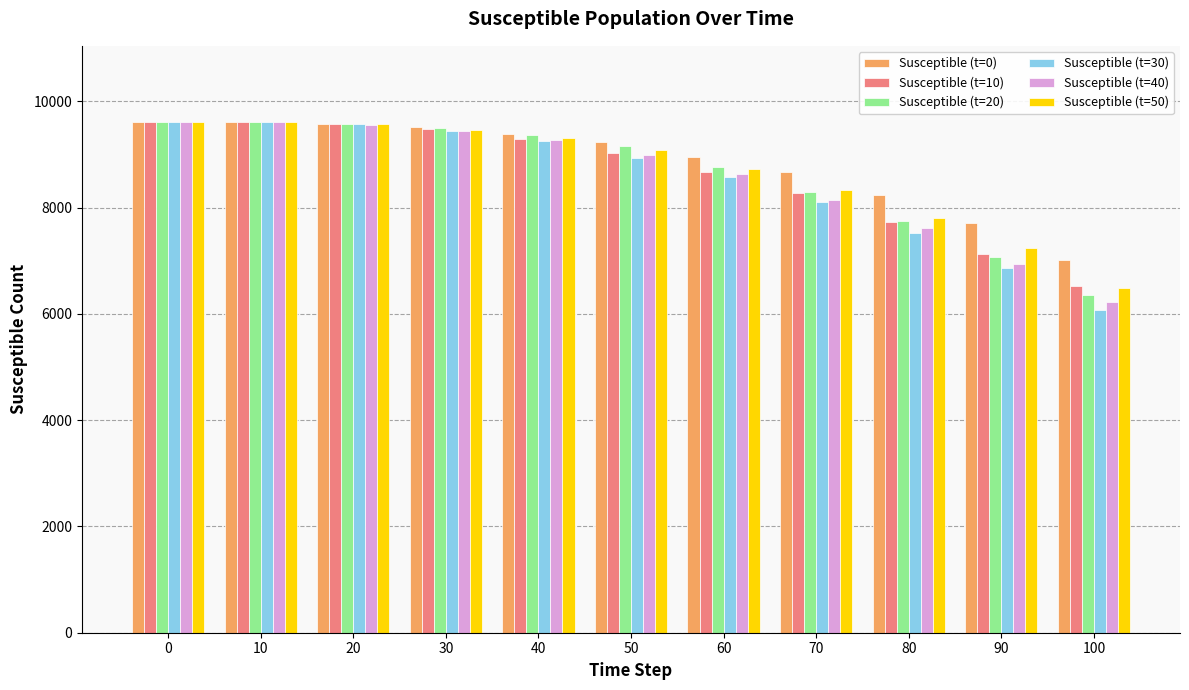

What is the total value across all series at 60?

52330